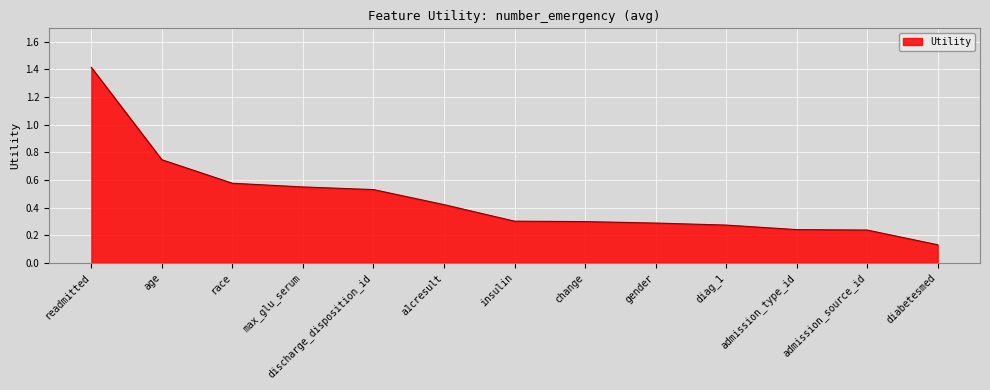

Where is the data nearest to the value 0?

diabetesmed